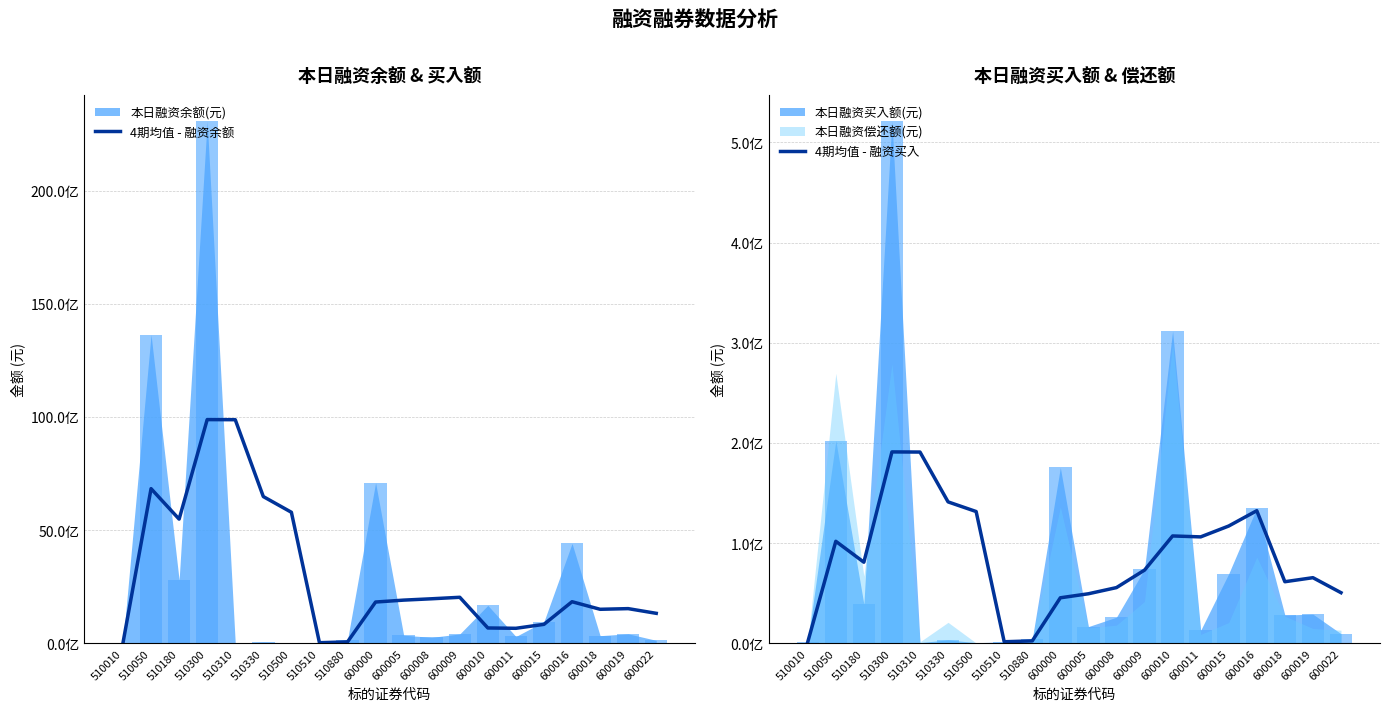

True or false: 4期均值 - 融资余额 has a value of 752996496.6 at 600005.

False